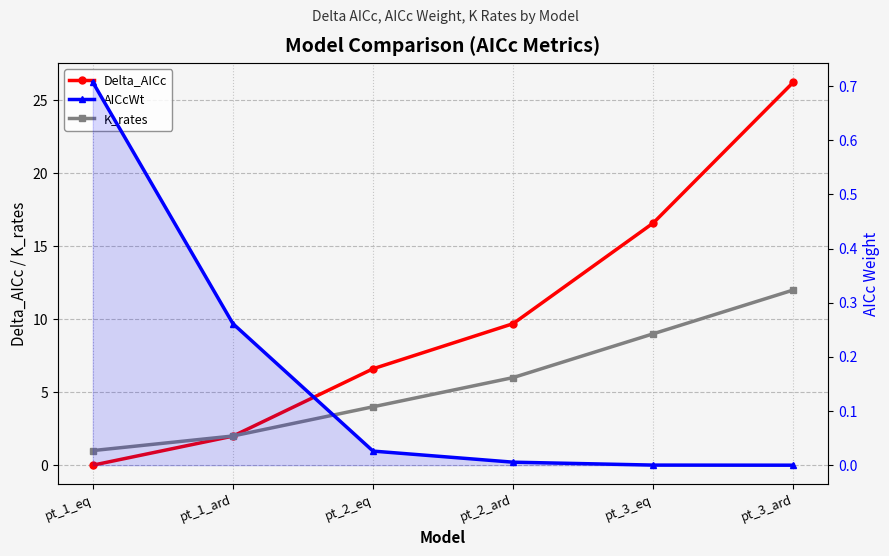

What is the maximum value shown in the chart?

26.2